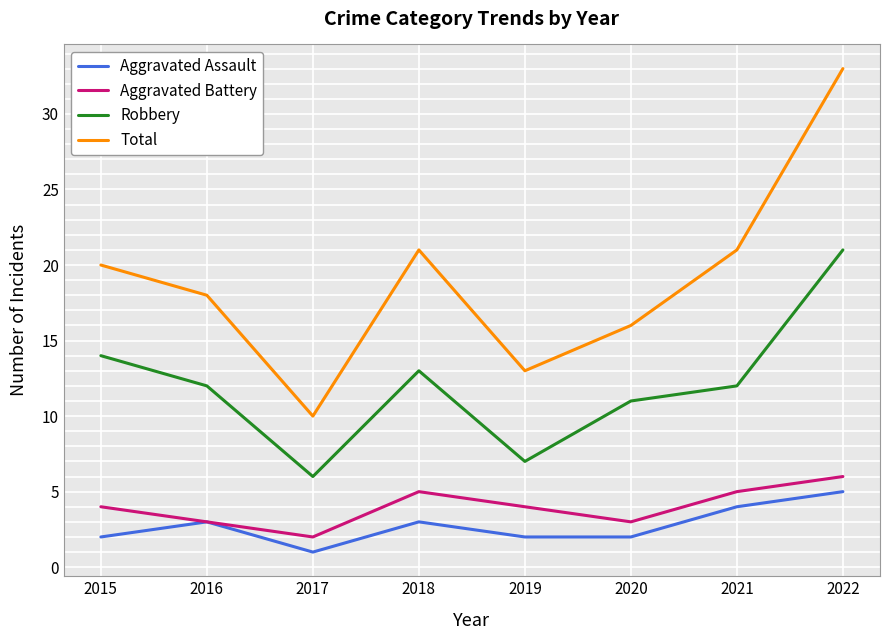

In Robbery, how many points are higher than both neighbors (excluding endpoints)?

1